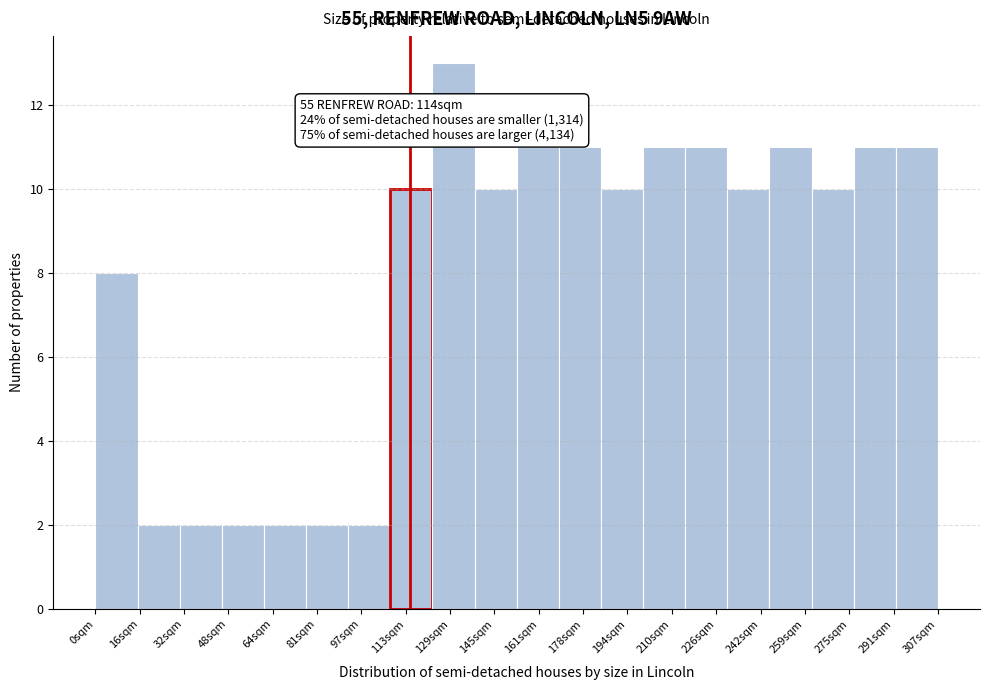

Over which range of the x-axis is the bar tallest?

122 to 138